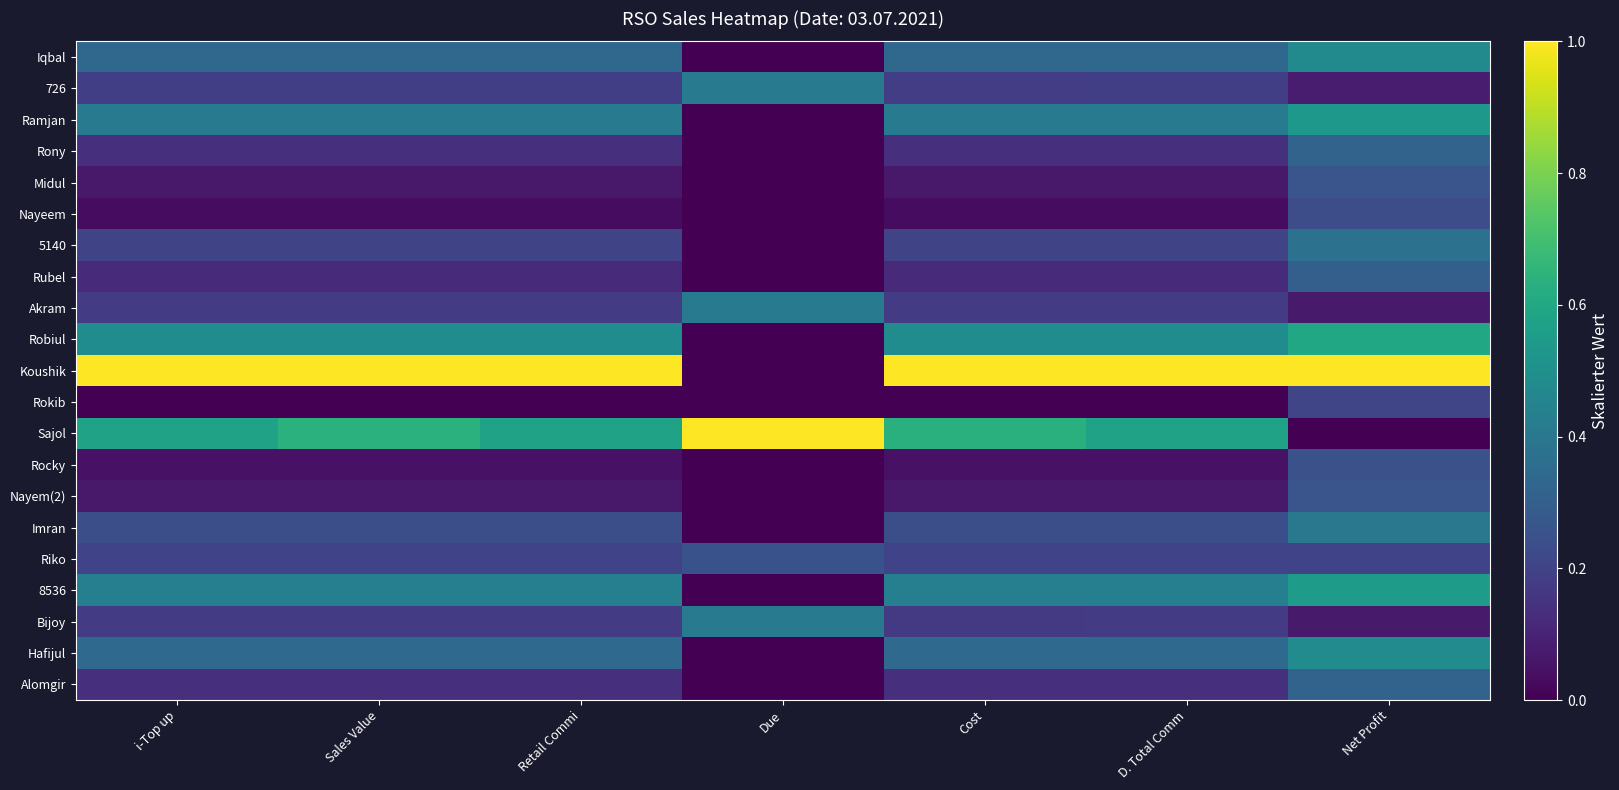

List the series in order of their peak value, lowest first.

Rokib, Nayeem, Rocky, Riko, Midul, Nayem(2), Rubel, Alomgir, Rony, 5140, Imran, 726, Akram, Bijoy, Iqbal, Hafijul, Ramjan, 8536, Robiul, Koushik, Sajol